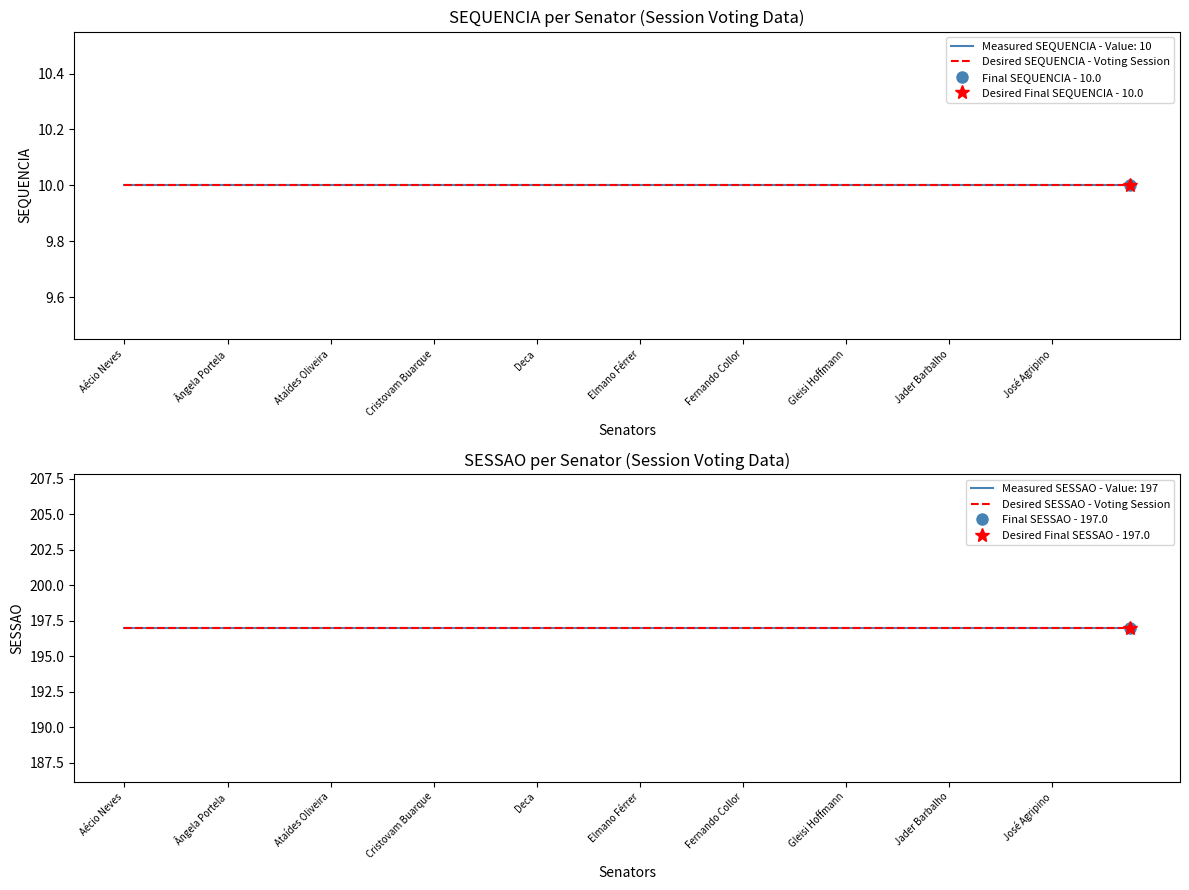

What is the minimum value for Desired SEQUENCIA - Voting Session?

10